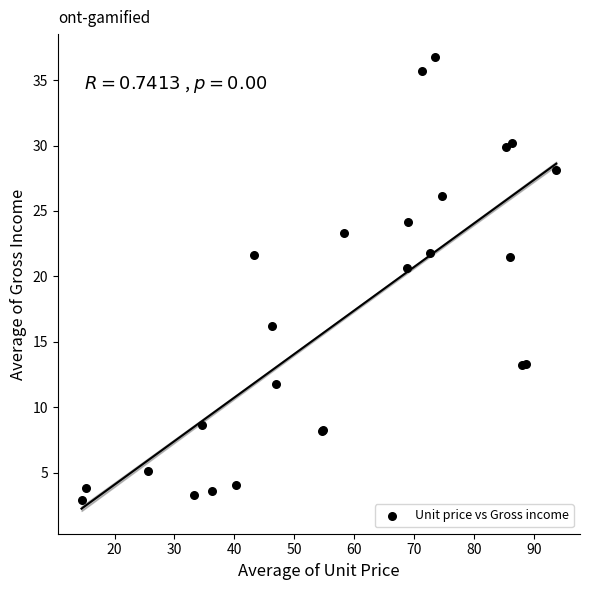

What Y value in the scatter plot is closest to 19?

20.7